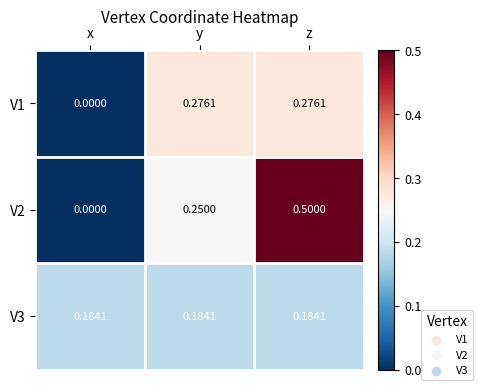

At which label is V1 closest to 0?

x